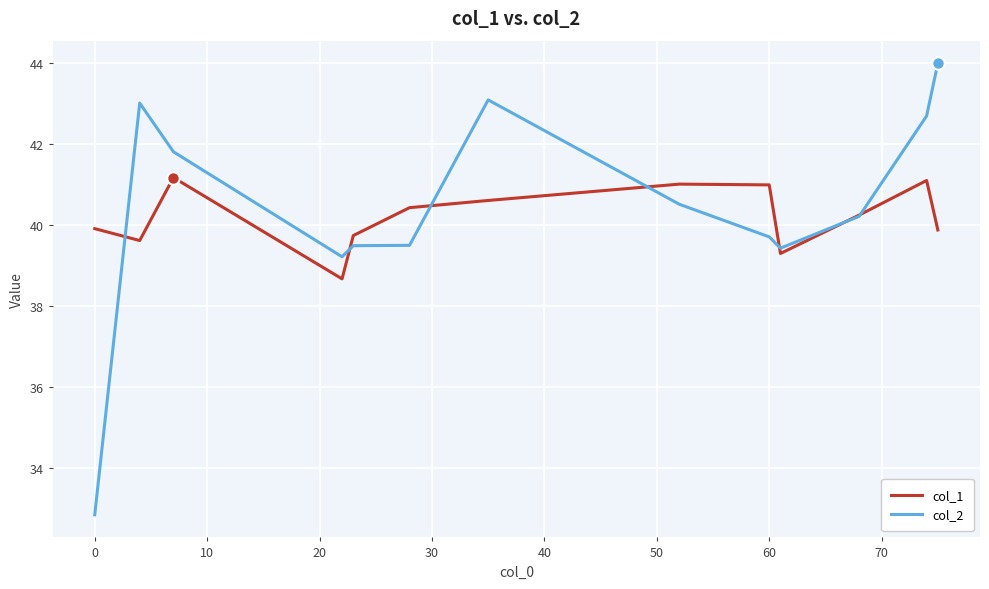

List the series in order of their peak value, lowest first.

col_1, col_2